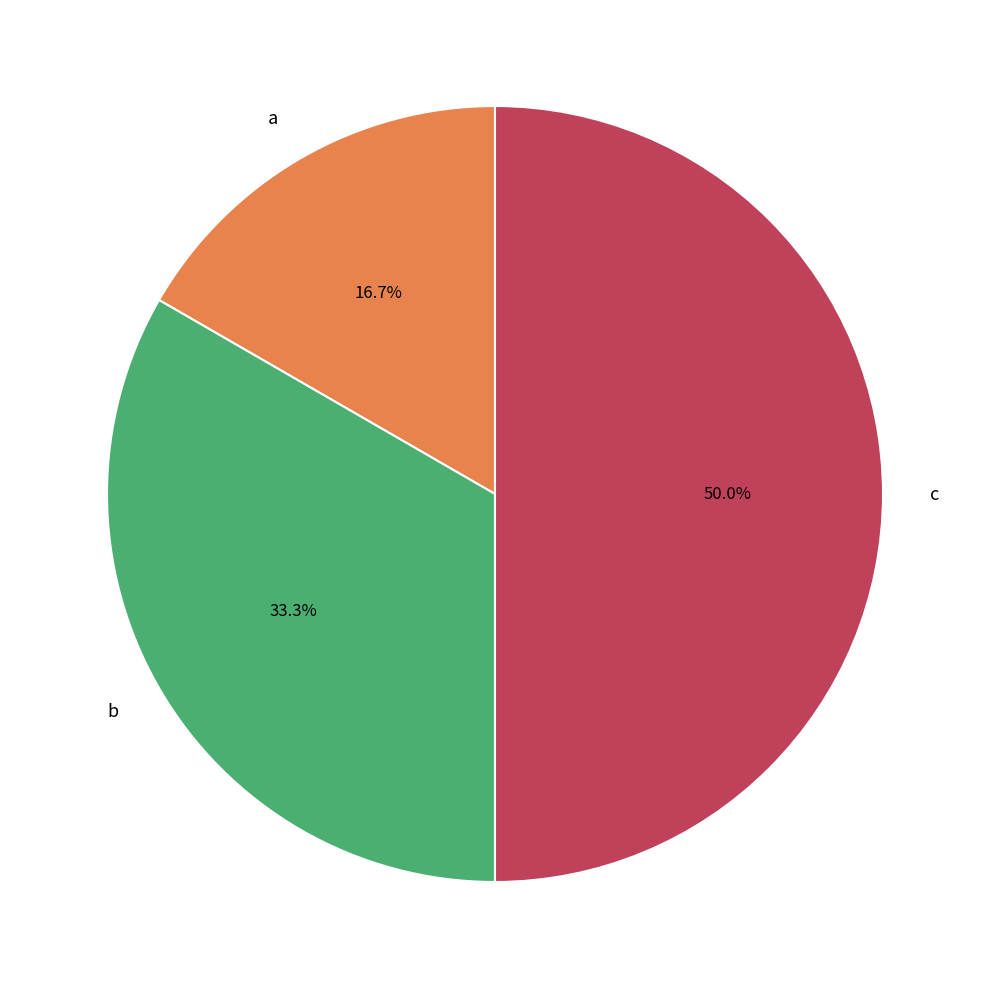

Rank the categories by value from highest to lowest.

c, b, a